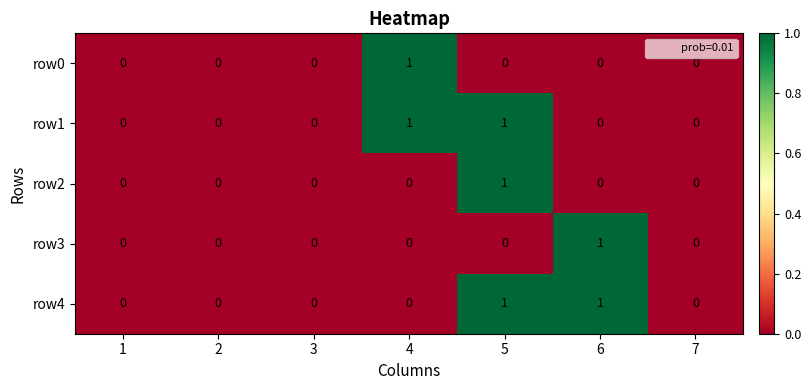

Is it true that row2 equals 0 at 2?

True